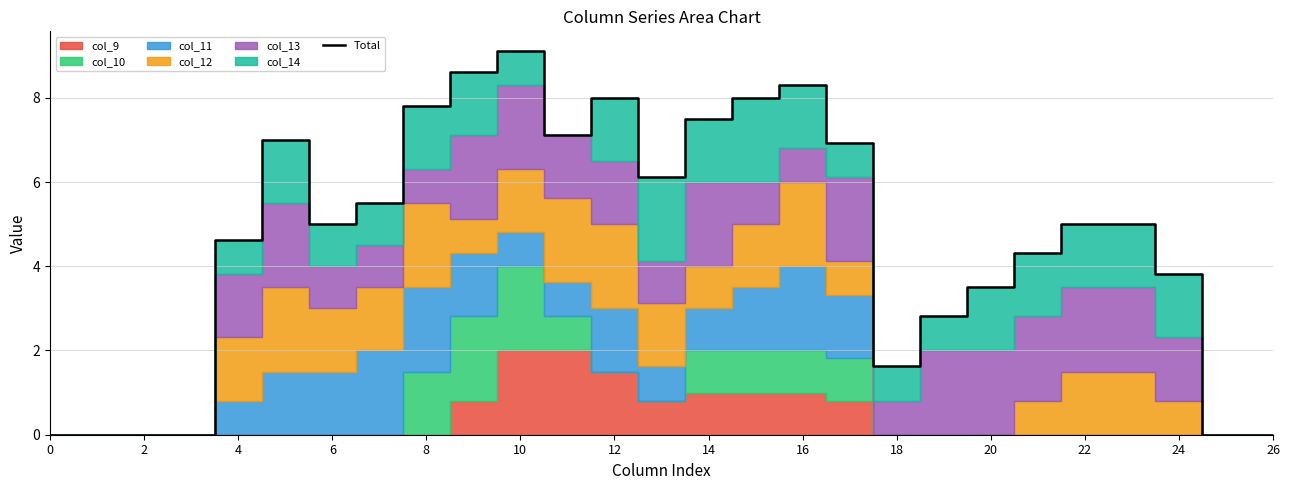

At which label is the value closest to 4?

24